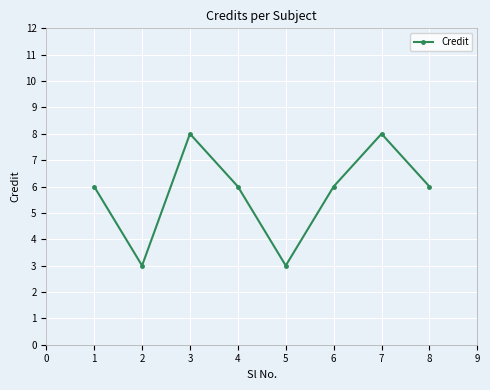

Reading left to right, what are all the values shown in this chart?

6	3	8	6	3	6	8	6